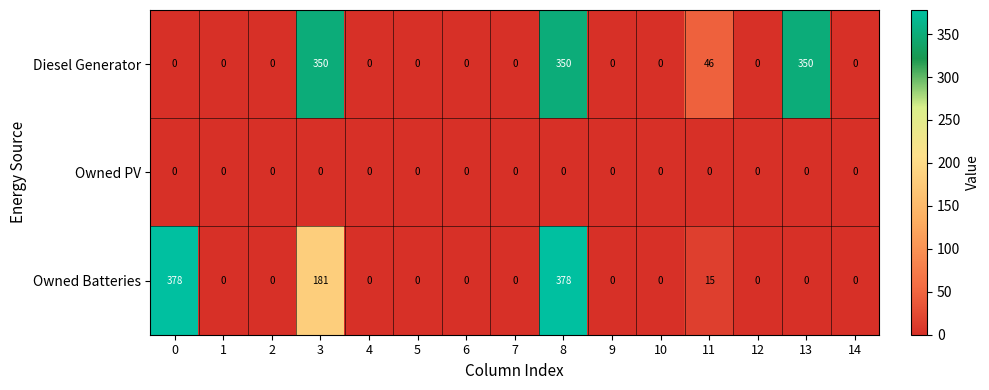

At which label is Diesel Generator closest to 175?

11